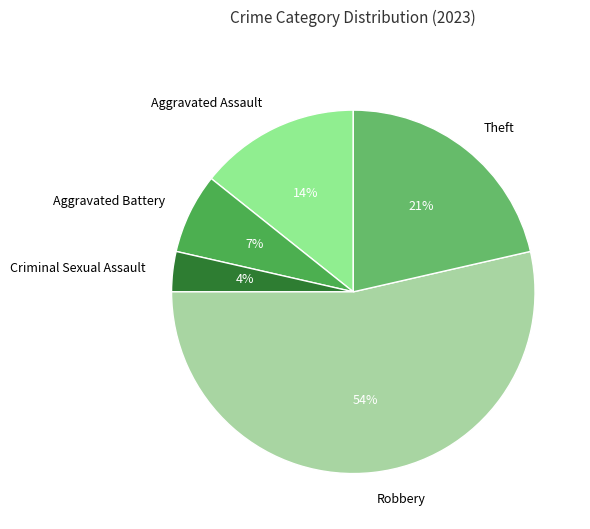

Which has a higher value, Aggravated Assault or Robbery?

Robbery